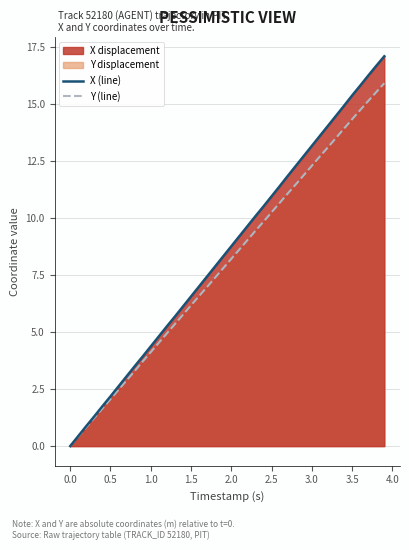

Count the number of categories in the chart.

40